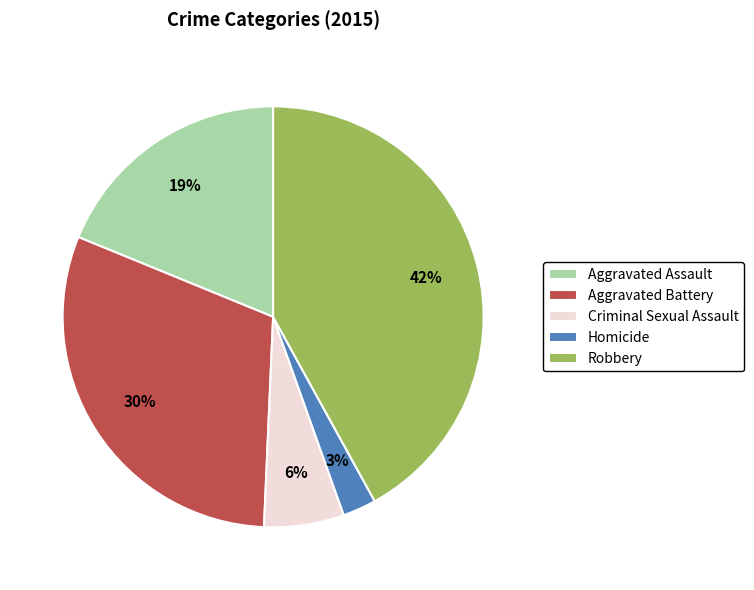

Combined, do Aggravated Assault and Robbery account for over 50%?

Yes